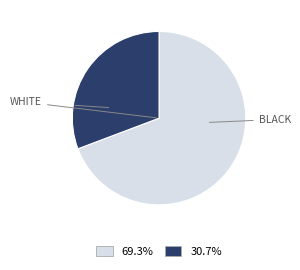

Does any single category account for the majority?

Yes